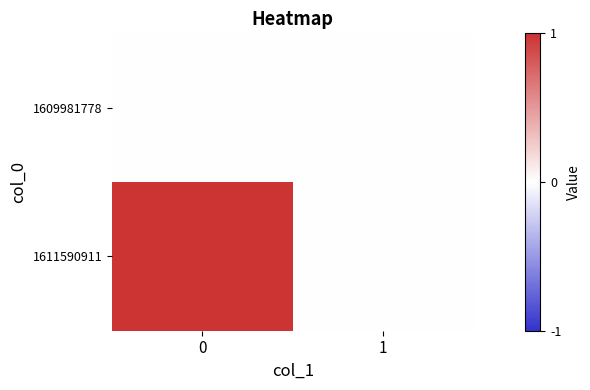

At 1, list the series in order from smallest to largest.

1609981778, 1611590911